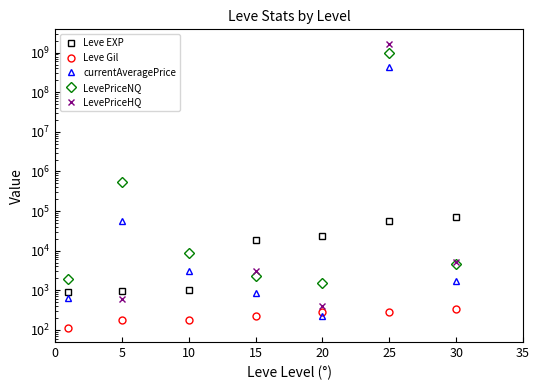

At 10, list the series in order from smallest to largest.

LevePriceHQ, Leve Gil, Leve EXP, currentAveragePrice, LevePriceNQ